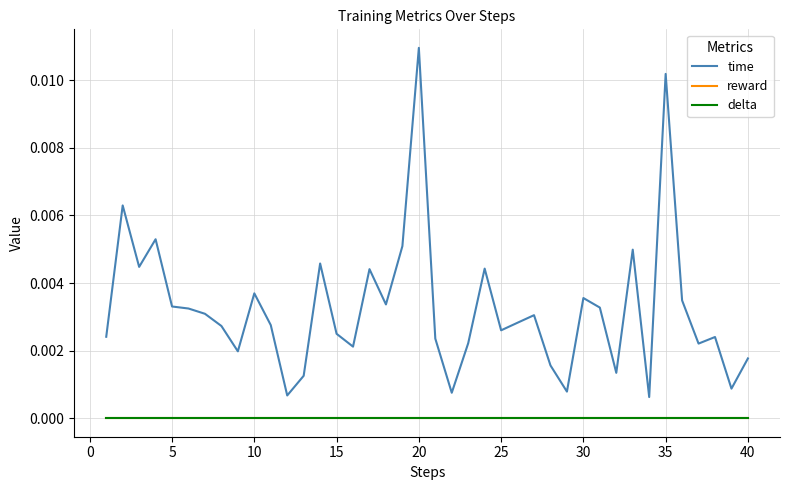

Which series has the largest range (max minus min)?

time